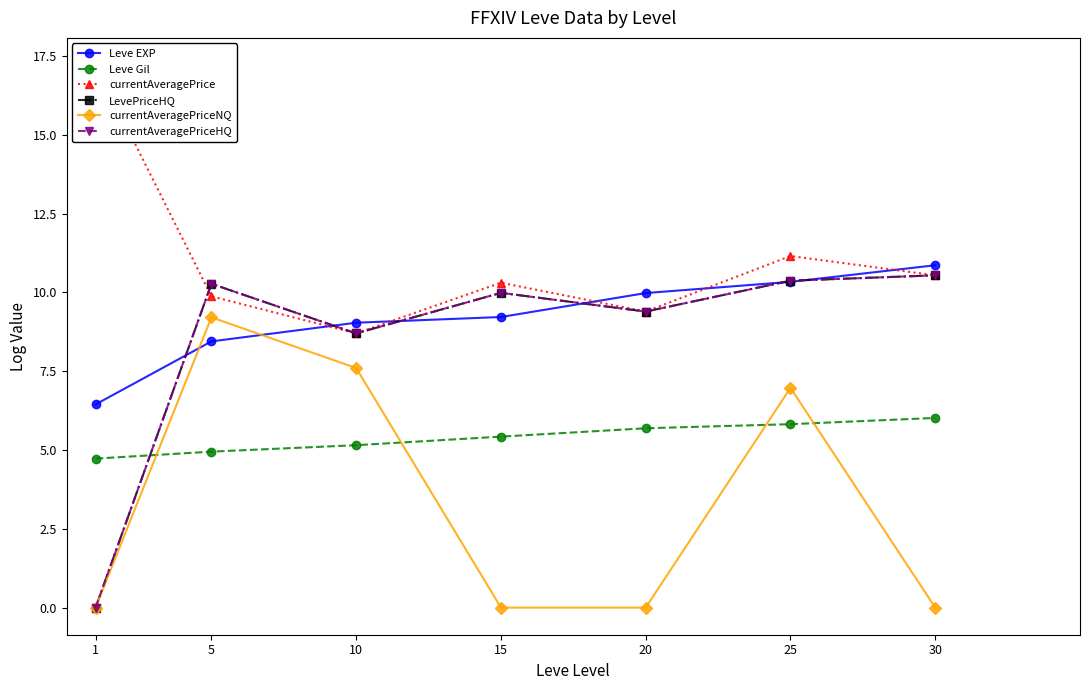

What is the difference between the Leve Gil values at 25 and 1?

1.1